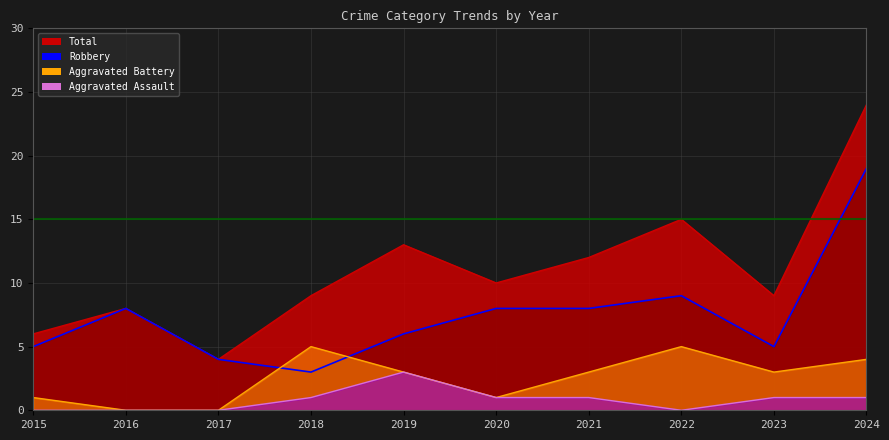

What is the difference between the highest and lowest values at 2019?

10